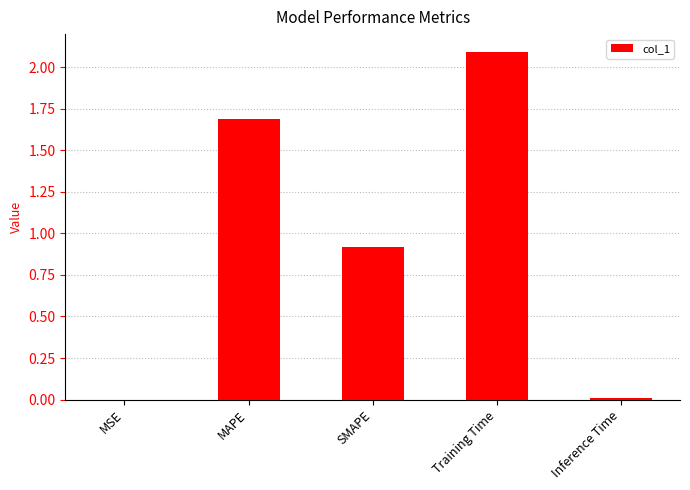

Count the number of categories in the chart.

5